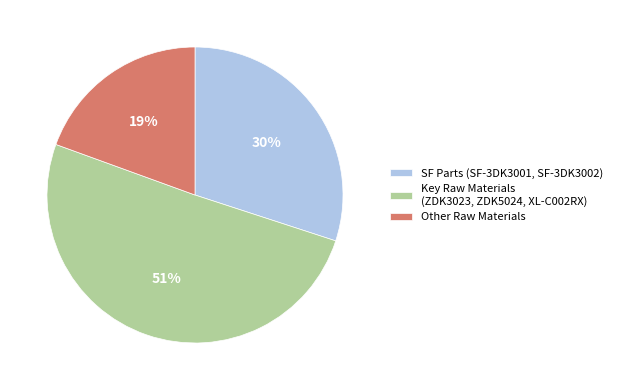

Is there any slice that represents more than half of the pie?

Yes